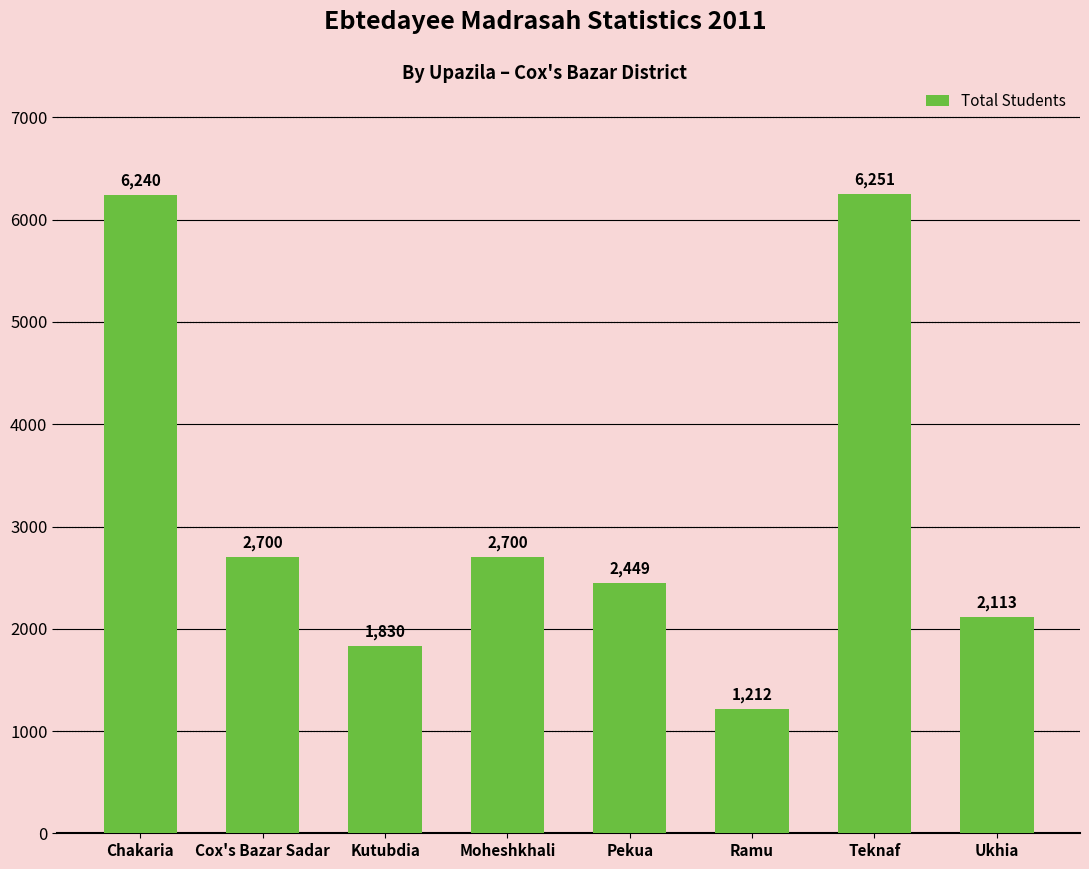

The value at Chakaria is 6240. True or false?

True